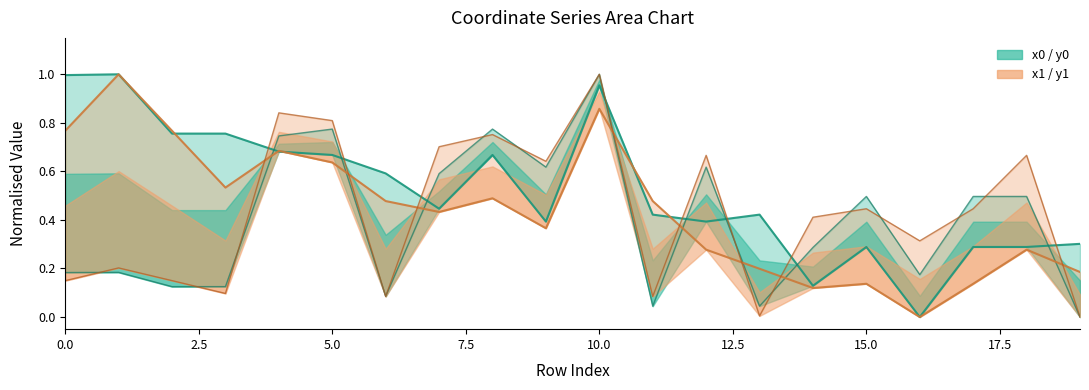

Which category has the lowest value across all series?

16